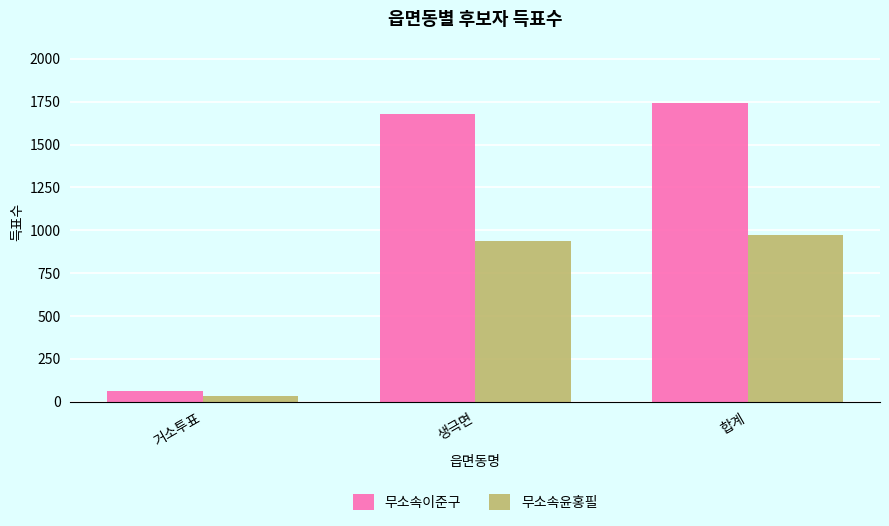

What is the value of the 무소속윤홍필 bar at the 2nd from the left?

937